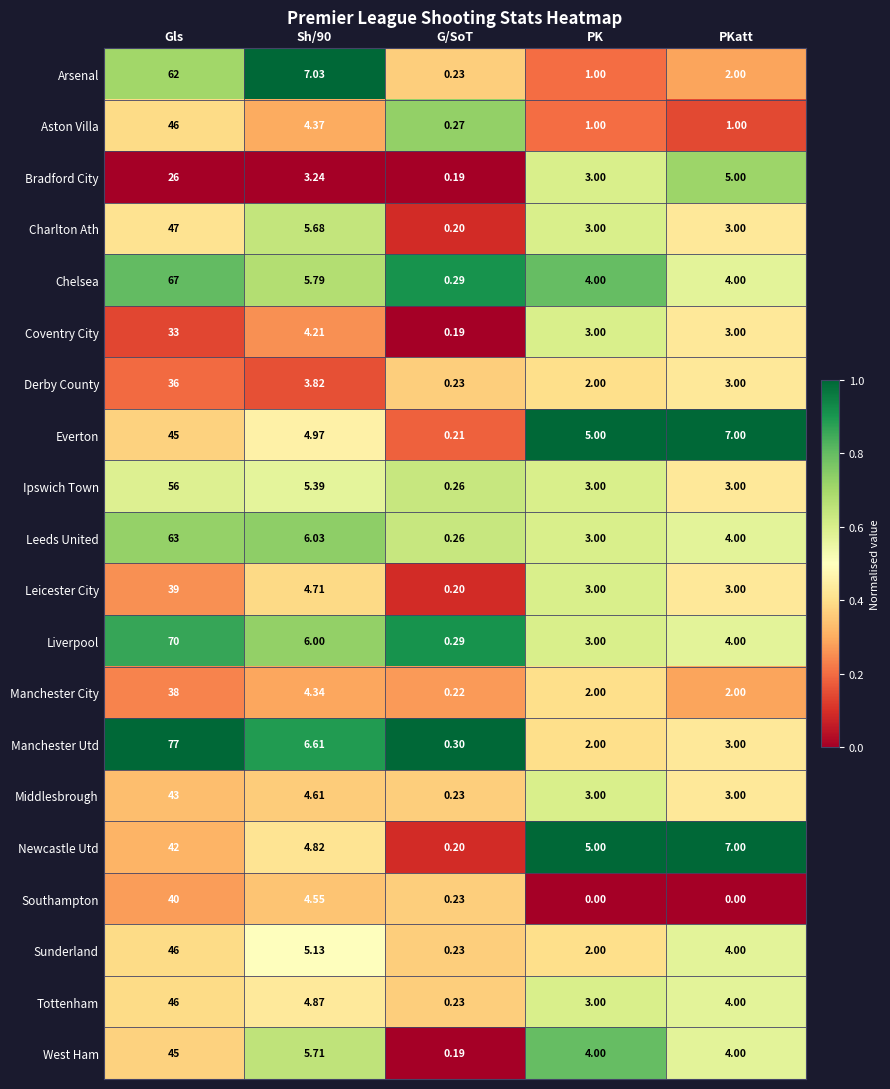

Which category has the lowest value in the Aston Villa series?

G/SoT